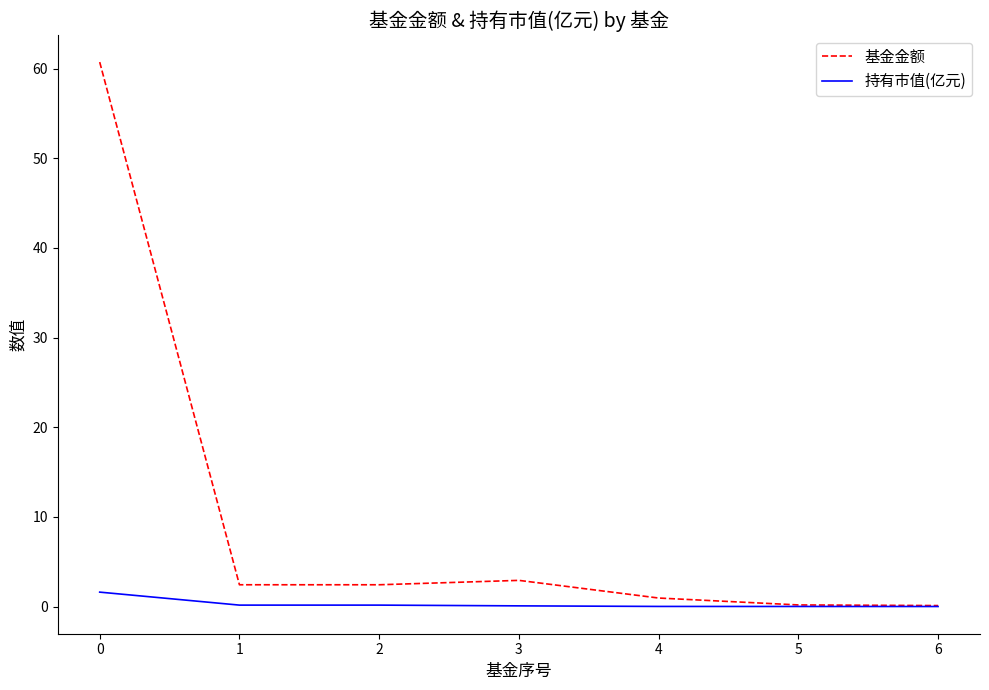

Which series has the widest spread of values?

基金金额